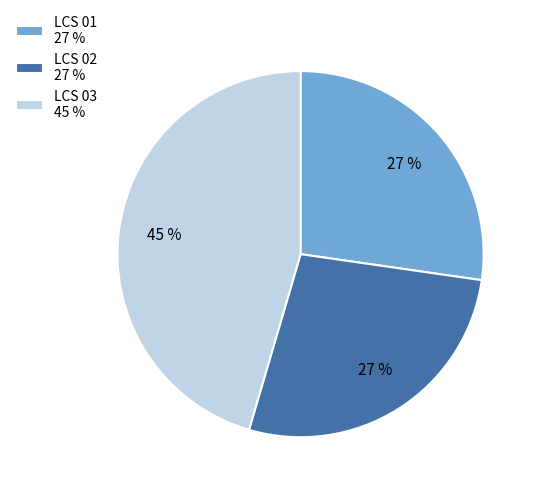

Approximately how many times larger is the value at LCS 01 compared to LCS 03?

0.6